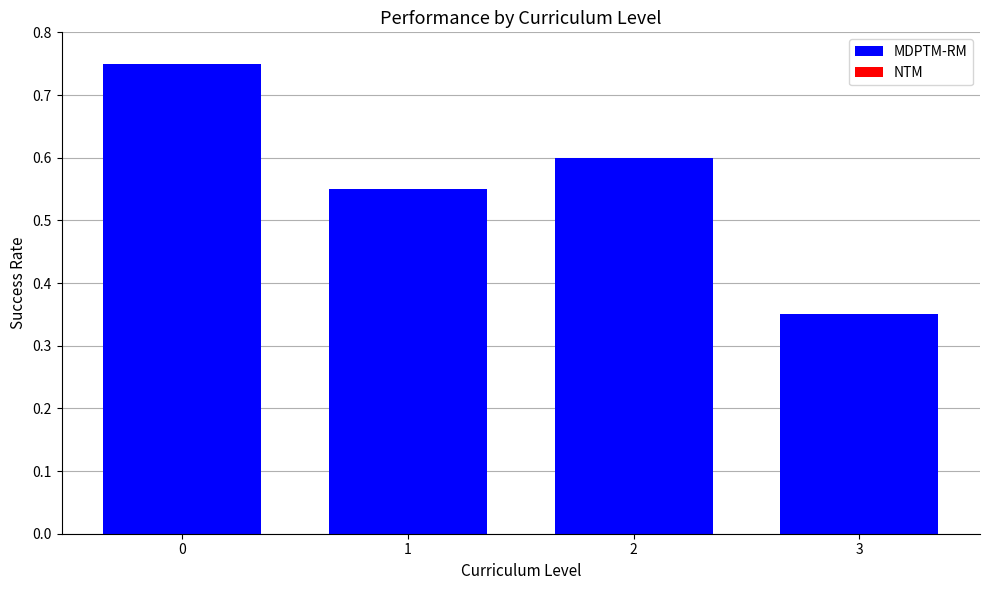

Which label corresponds to the smallest value in the chart?

3